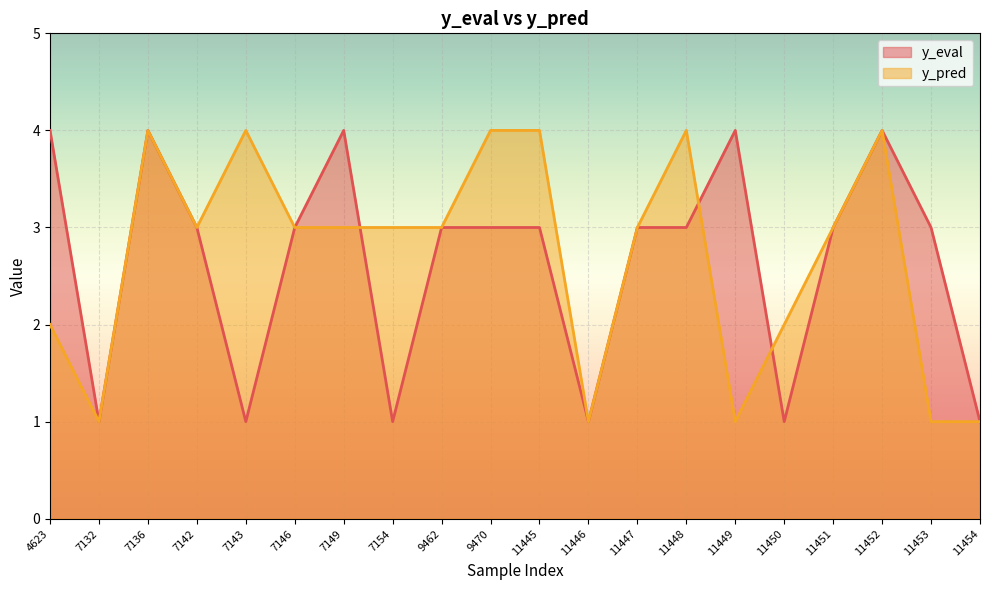

Rank the series at 11453 from lowest to highest value.

y_pred, y_eval